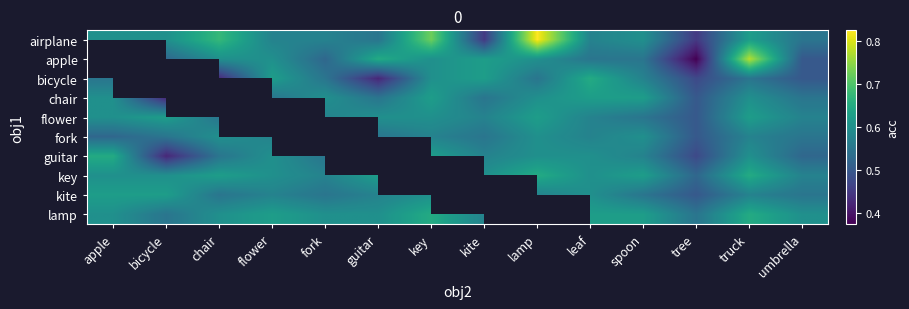

At how many categories does at least one series exceed 0?

14